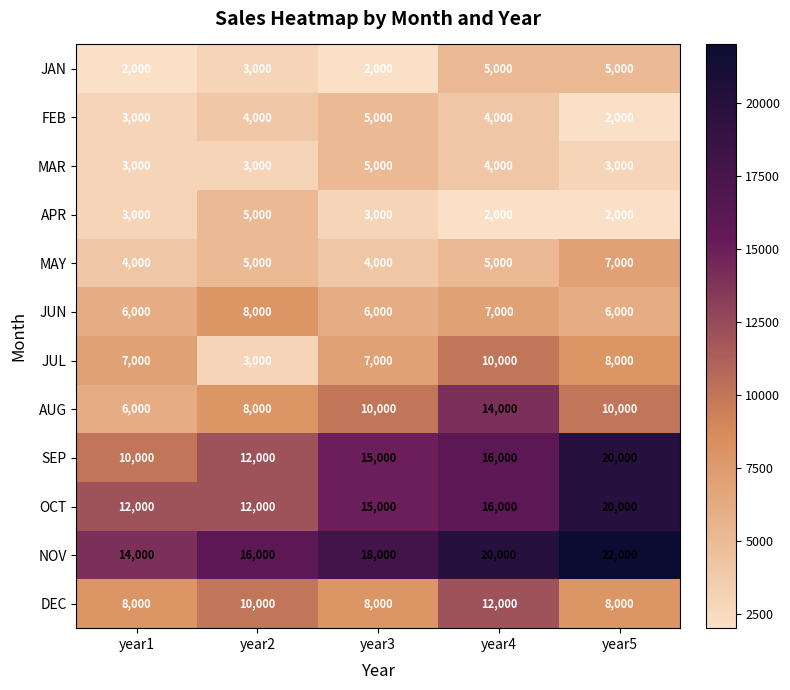

How many distinct data groups are displayed?

12